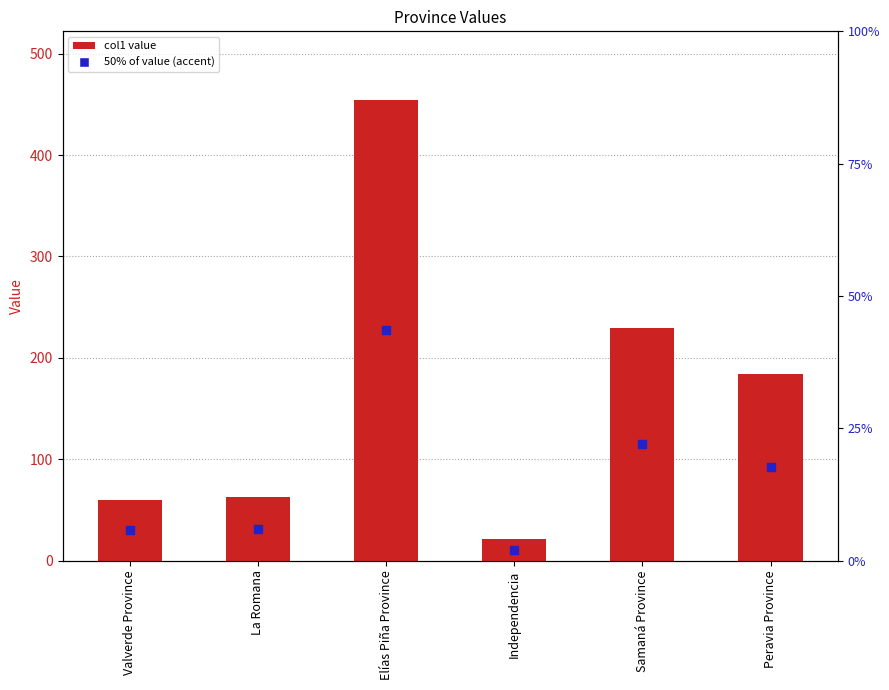

What position from the left is La Romana?

2